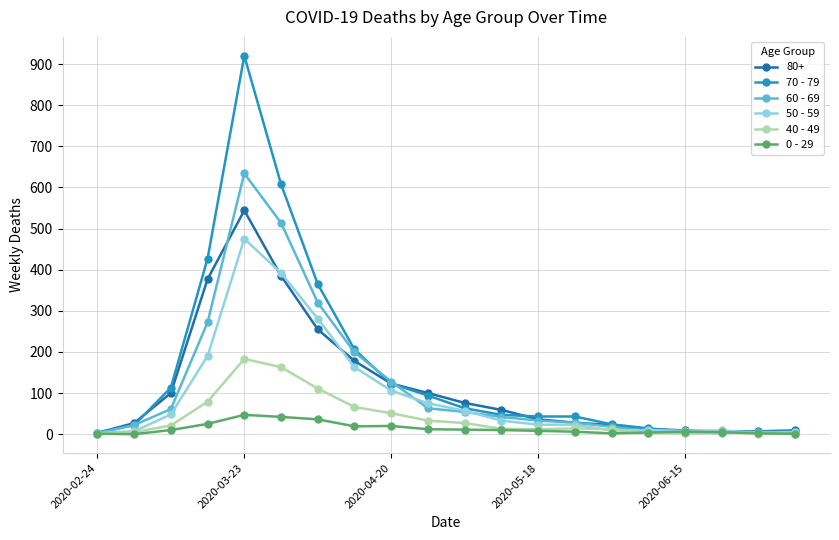

Which series has the widest spread of values?

70 - 79